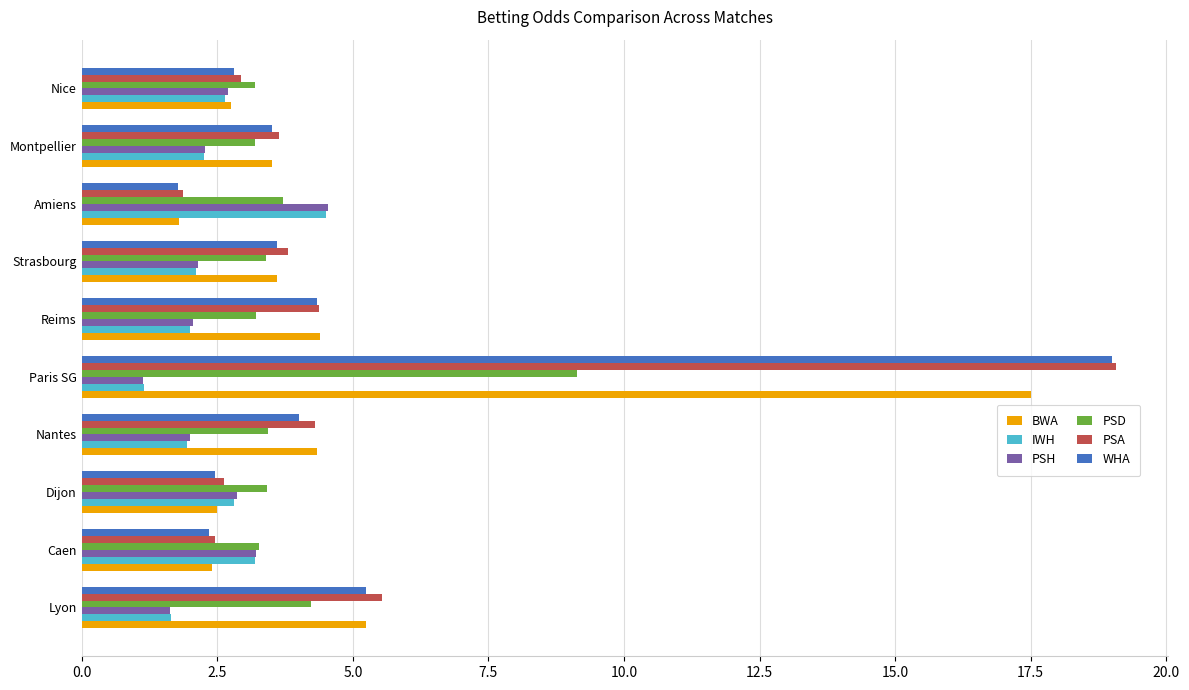

True or false: PSH has a value of 2.0 at Nantes.

True